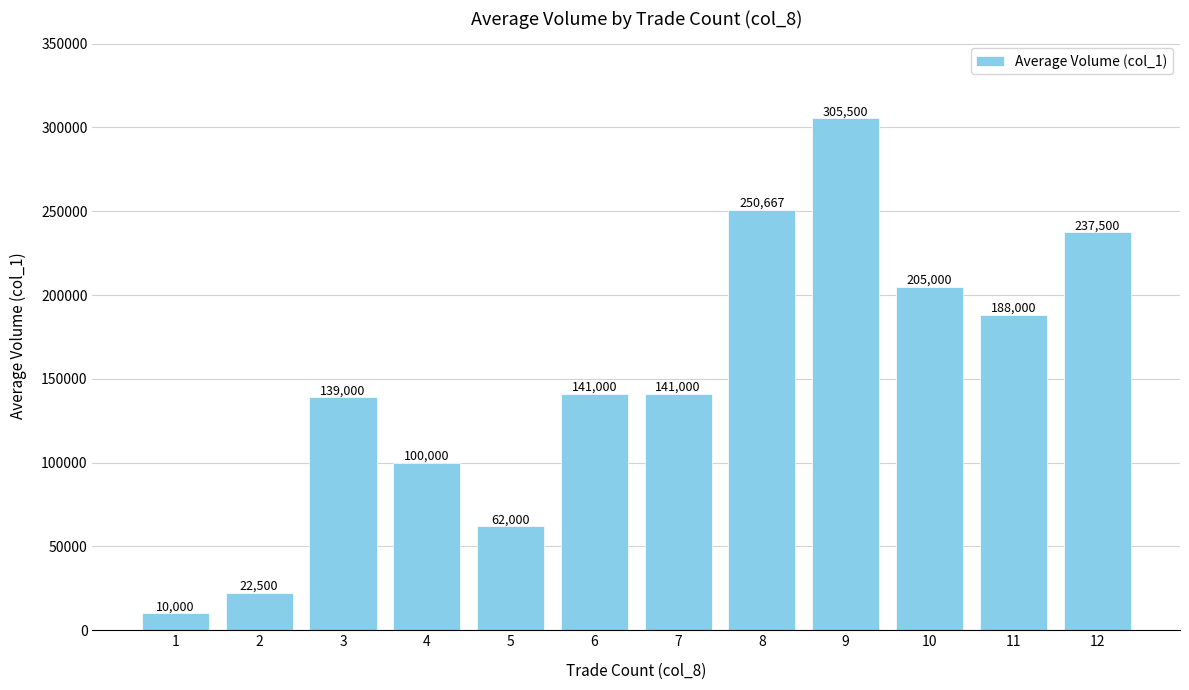

What is the sum of the values at 8 and 9?

556167